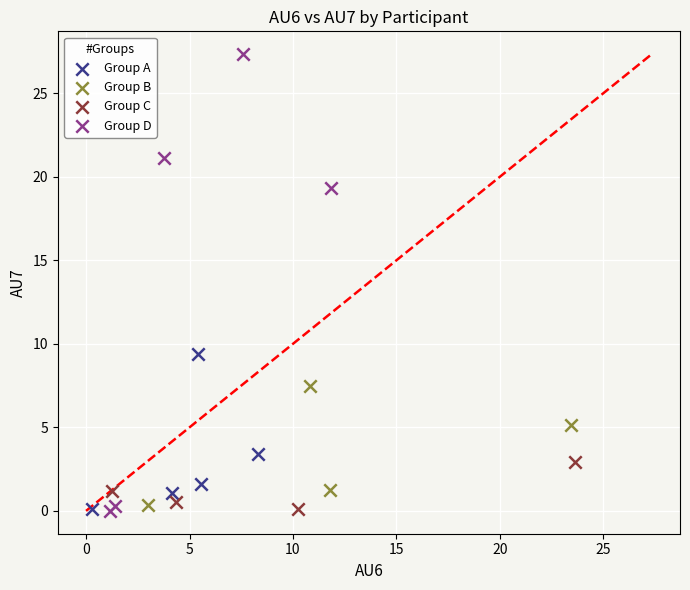

Which series has the largest Y range (max minus min)?

Group D